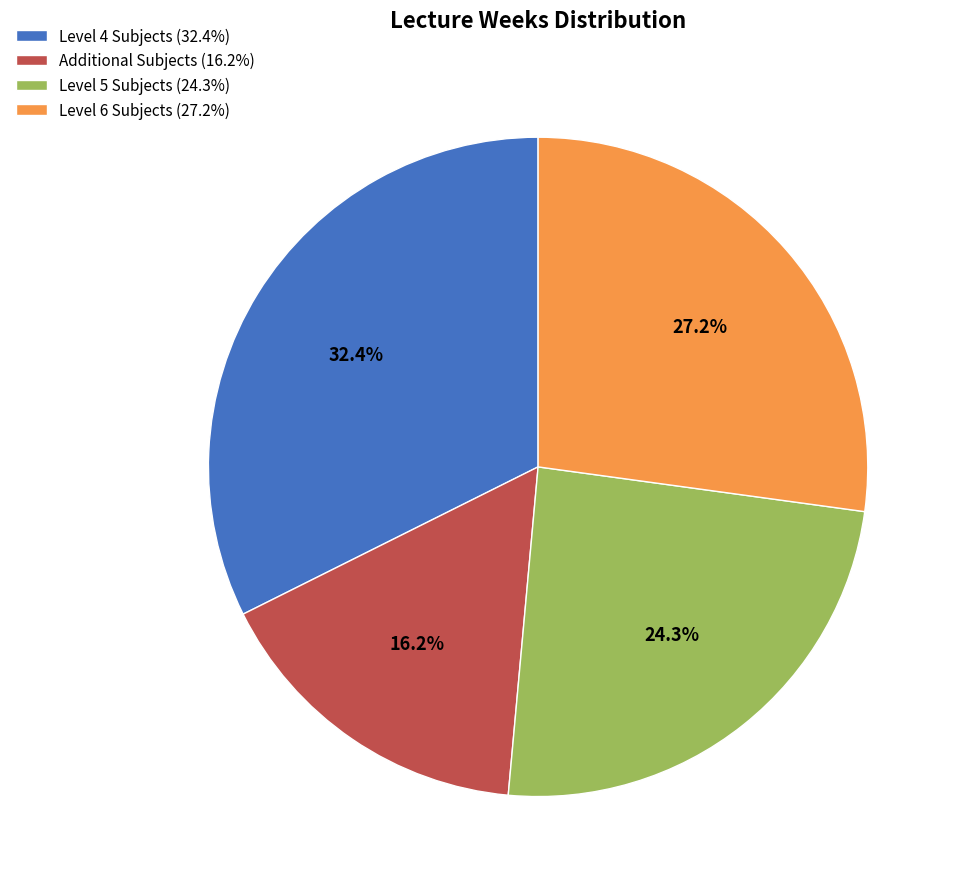

Rank the categories by value from lowest to highest.

Additional Subjects (16.2%), Level 5 Subjects (24.3%), Level 6 Subjects (27.2%), Level 4 Subjects (32.4%)